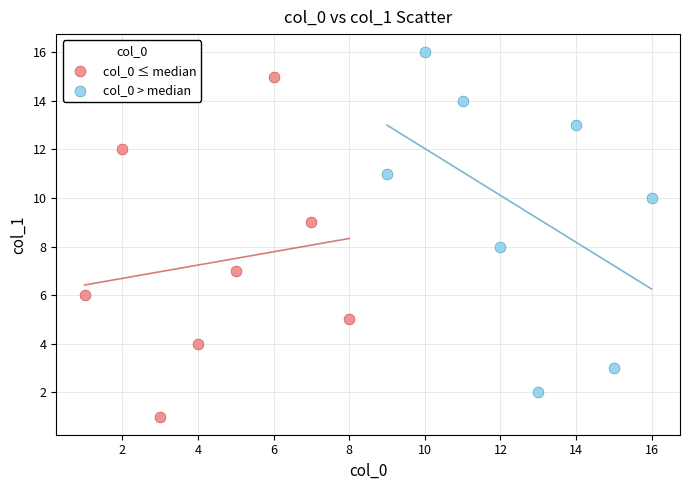

Which series contains the highest Y value?

col_0 > median